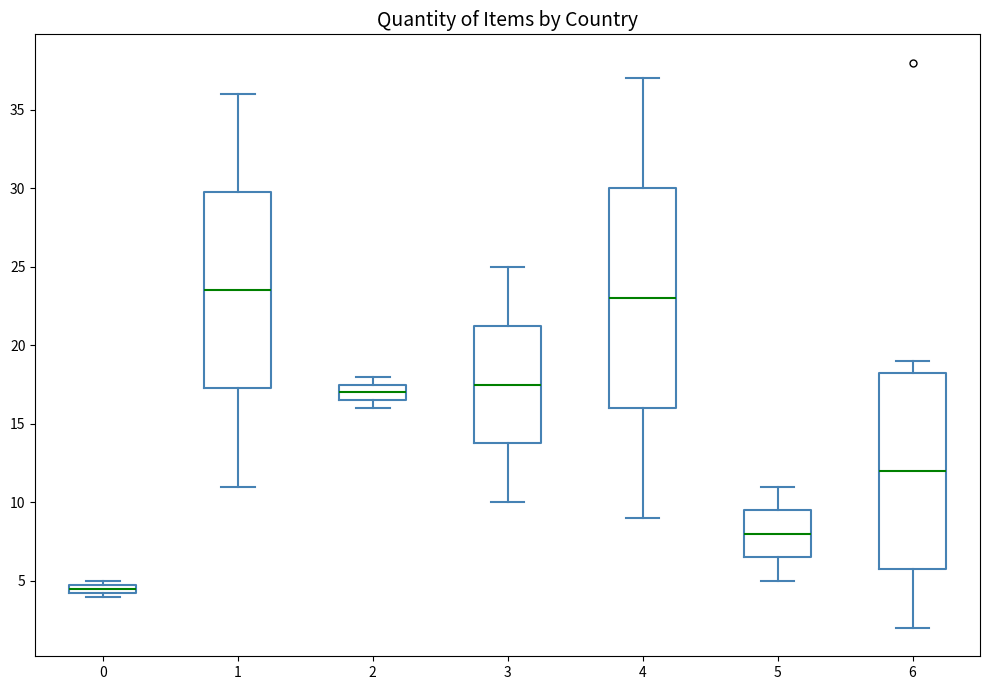

Where is the upper edge of the box at x = 0 on the y-axis? The values are not printed on the chart, so give them approximately, as read against the axis.

5.0